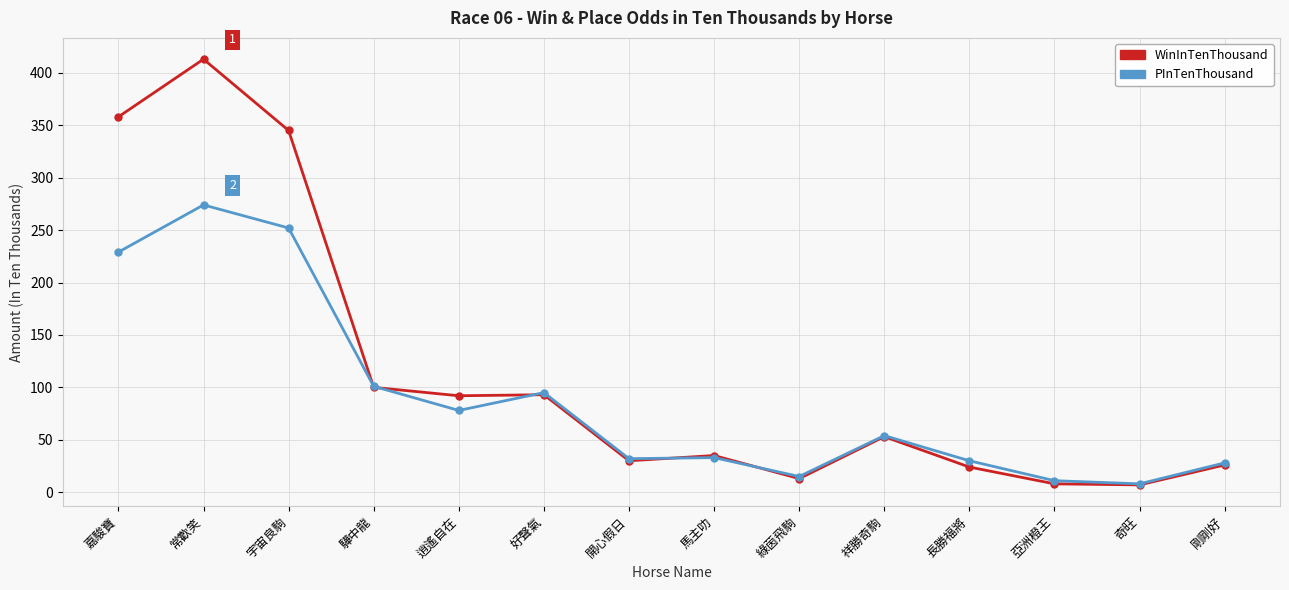

What is the average value of the WinInTenThousand series?

114